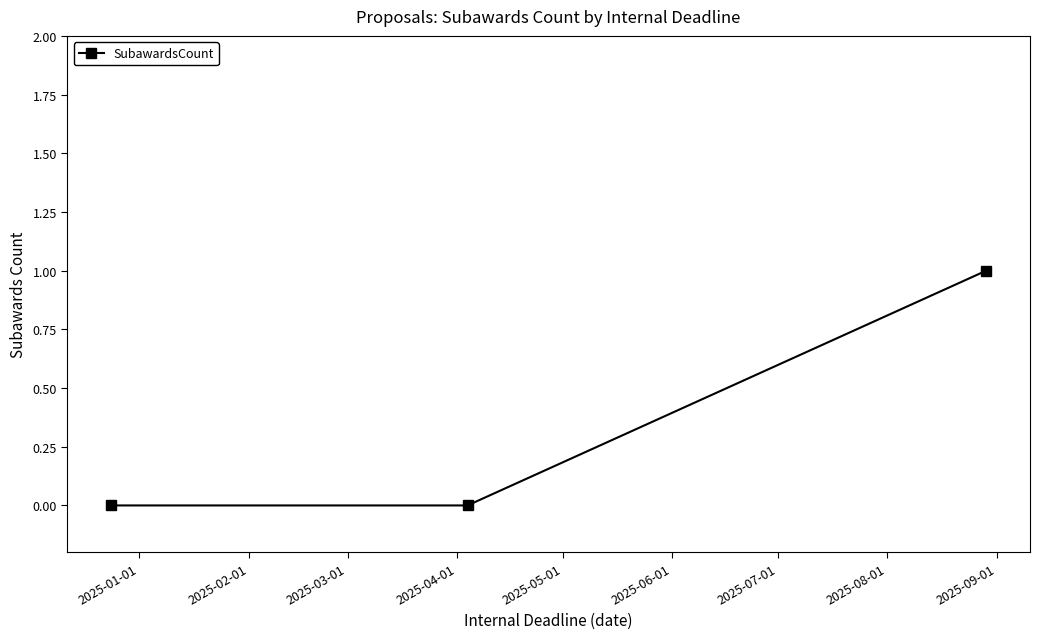

Reading left to right, extract all data points from this chart.

0	0	1